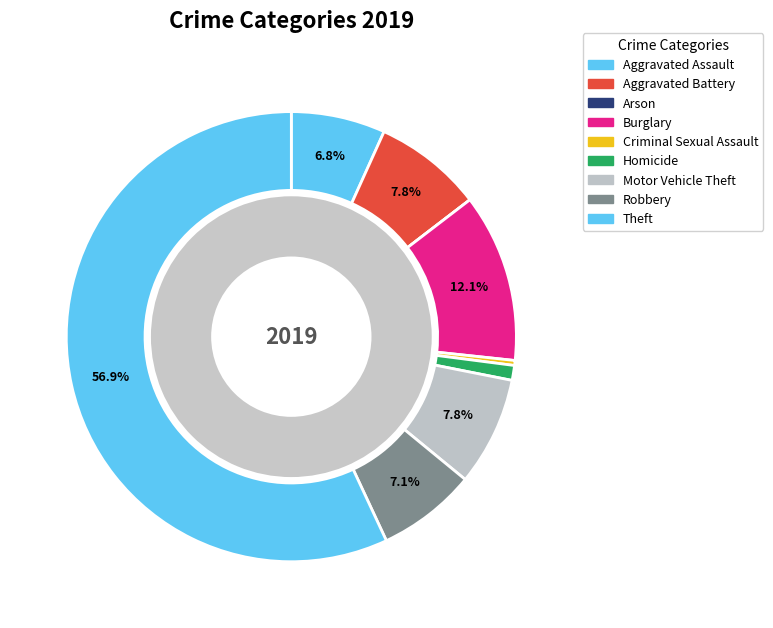

To the nearest percent, what portion does Aggravated Battery represent?

8%